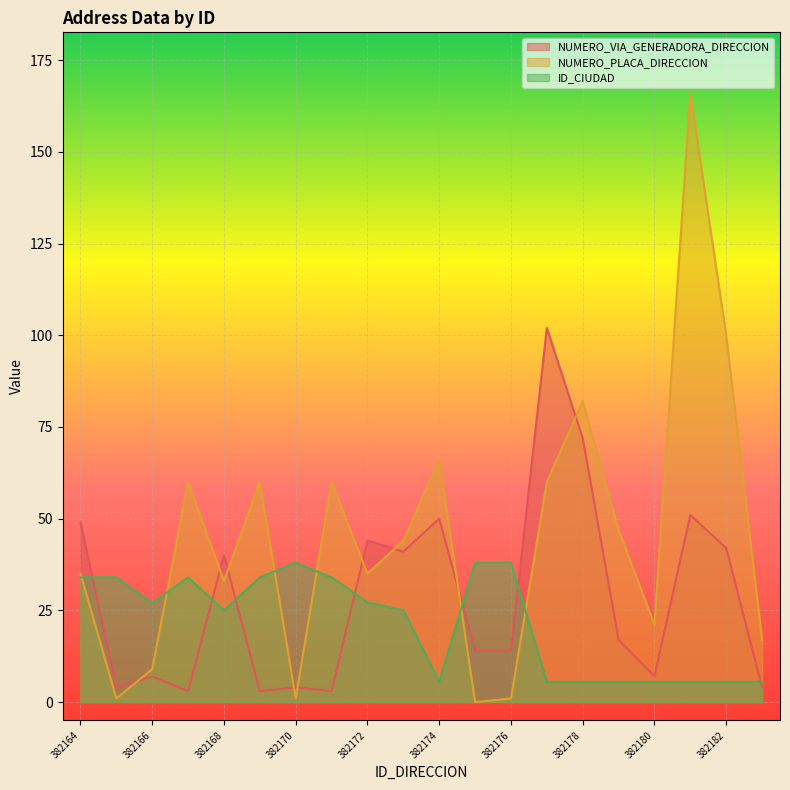

Where do NUMERO_VIA_GENERADORA_DIRECCION and ID_CIUDAD first cross each other?

382164 and 382165